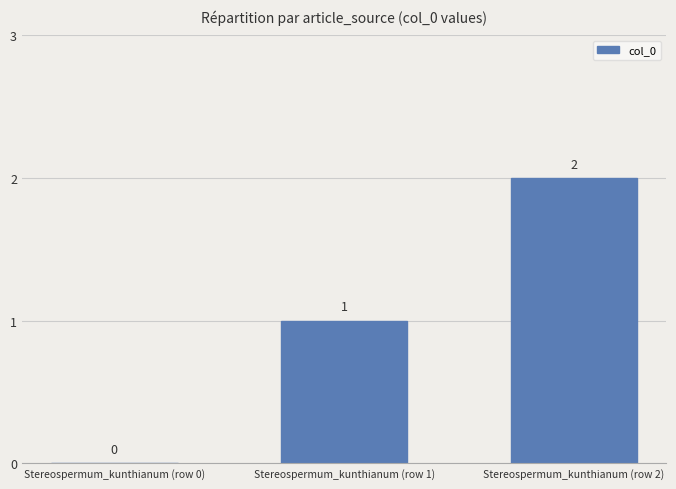

Where is the data nearest to the value 1?

Stereospermum_kunthianum (row 1)